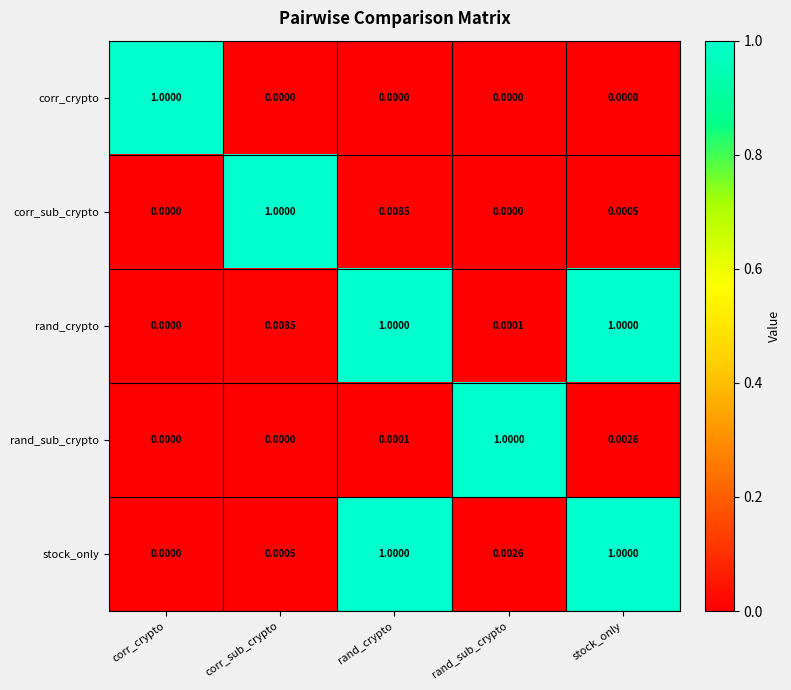

Which series has the largest total across all categories?

rand_crypto